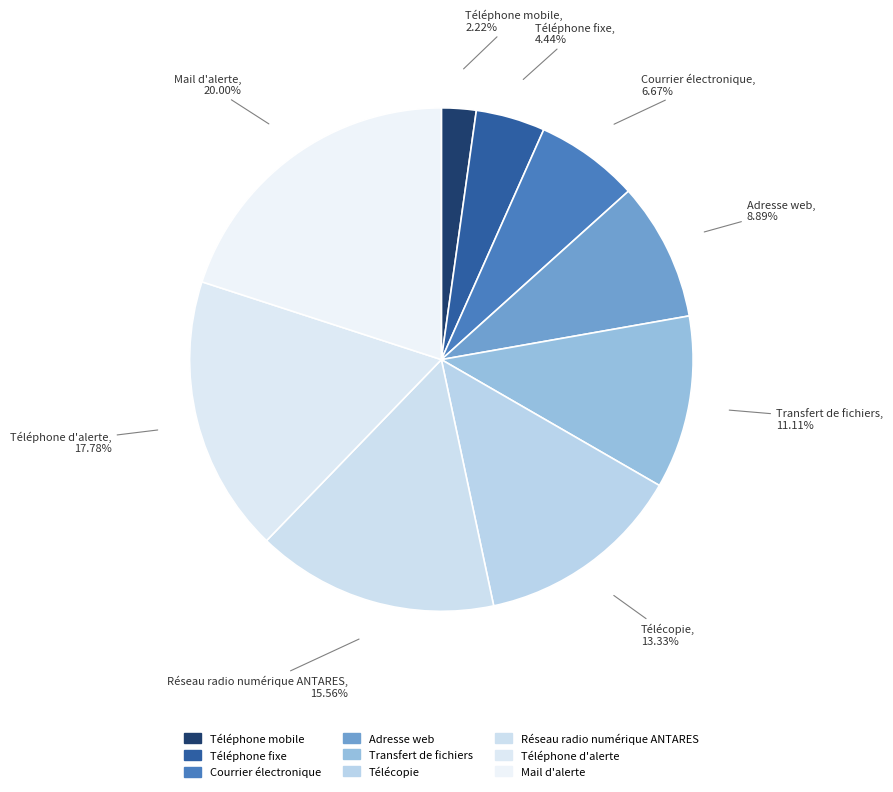

Does Télécopie represent more than half of the total?

No